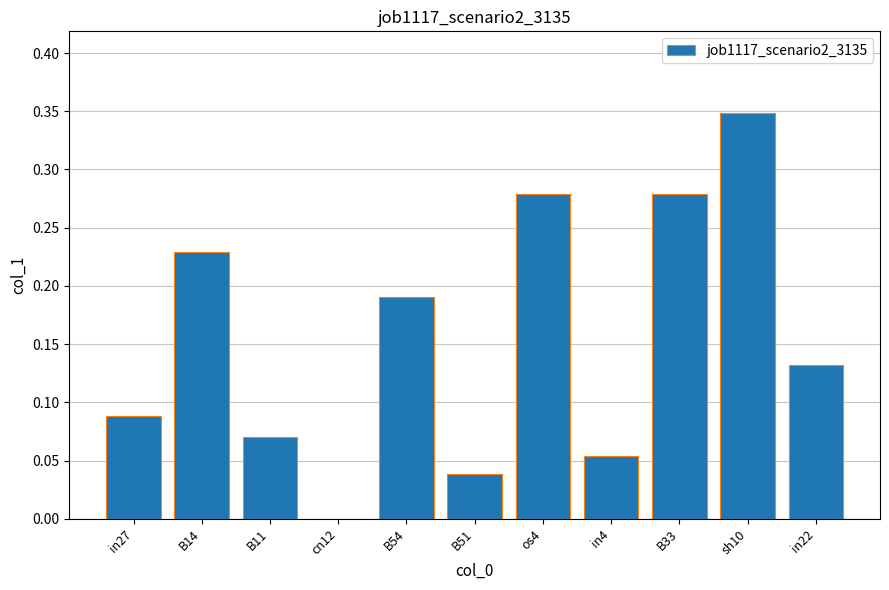

The chart shows a value of 0.0 at B51. True or false?

True